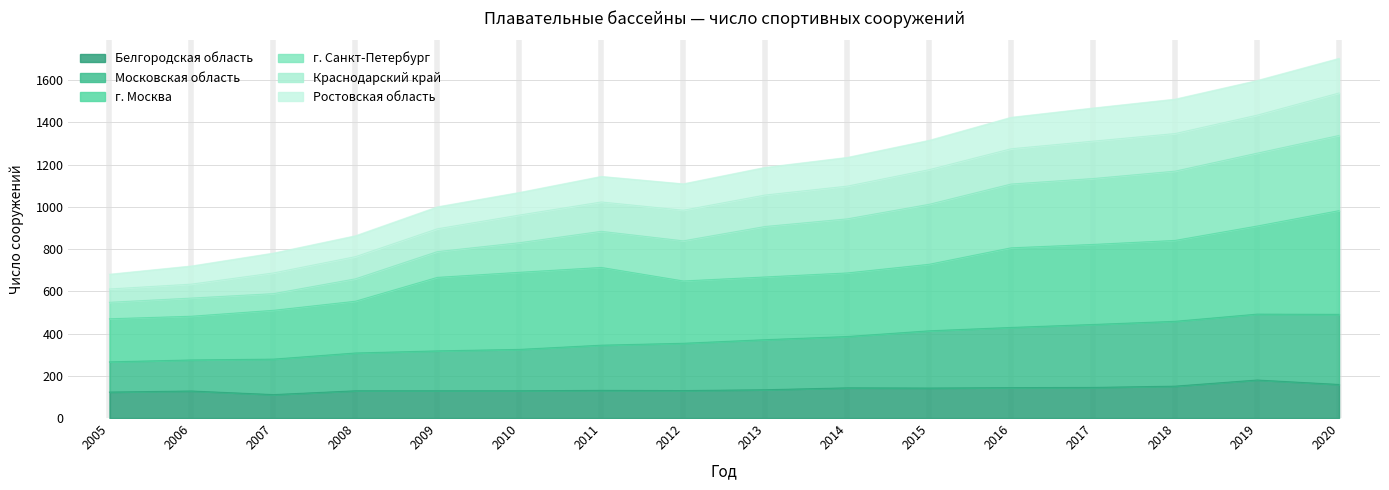

What is the sum of all Белгородская область values?

2208